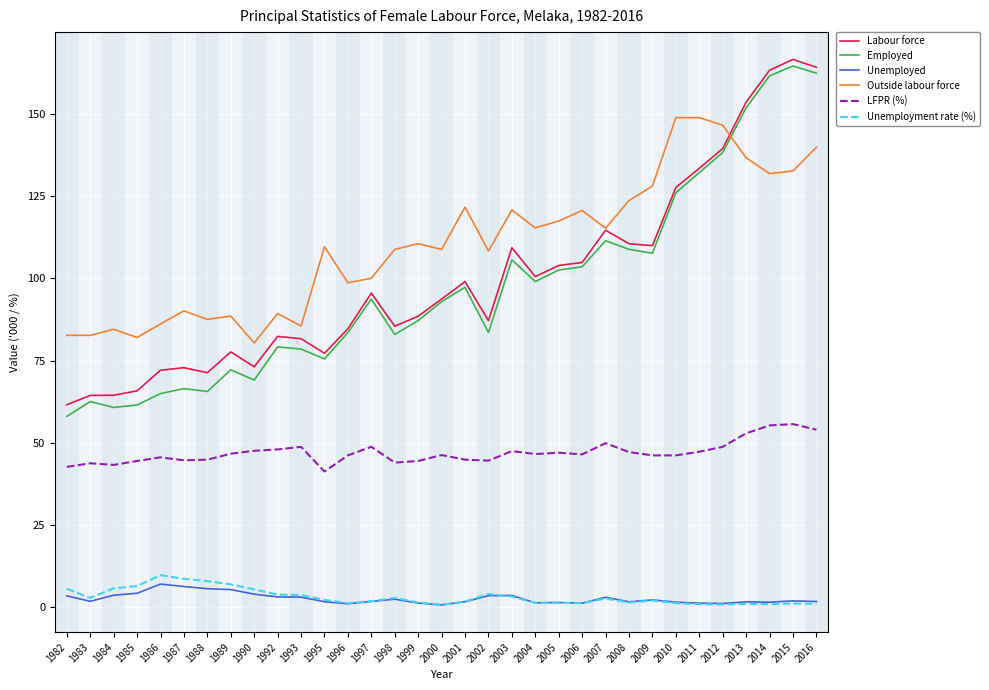

Is this an area chart (filled region under the line)?

No